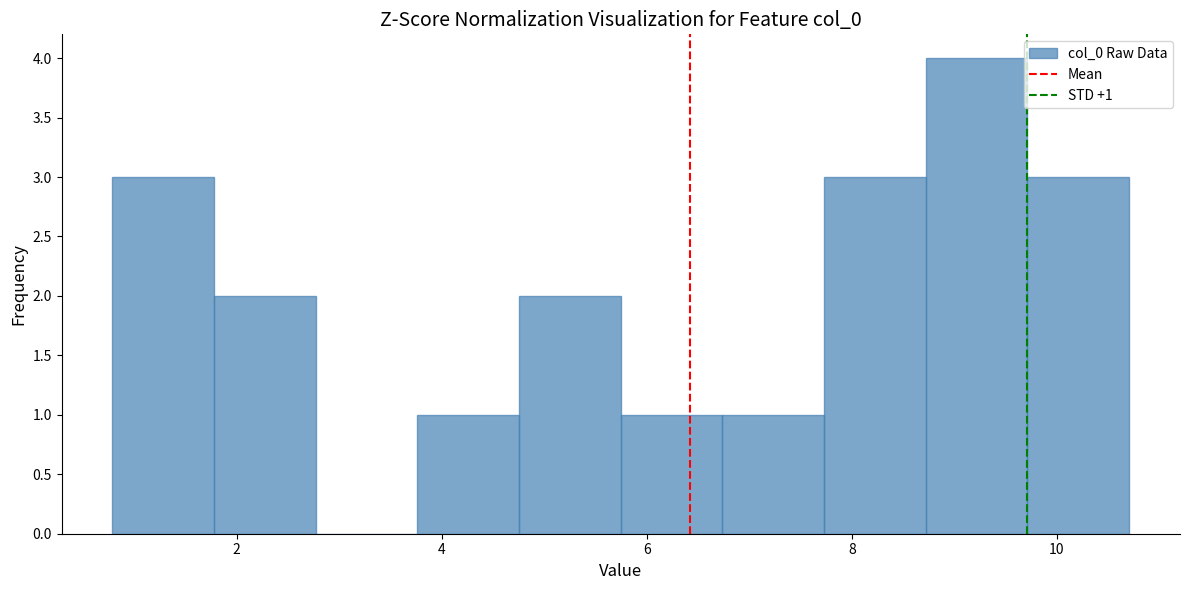

Over which range of the x-axis is the bar tallest?

8.8 to 9.8